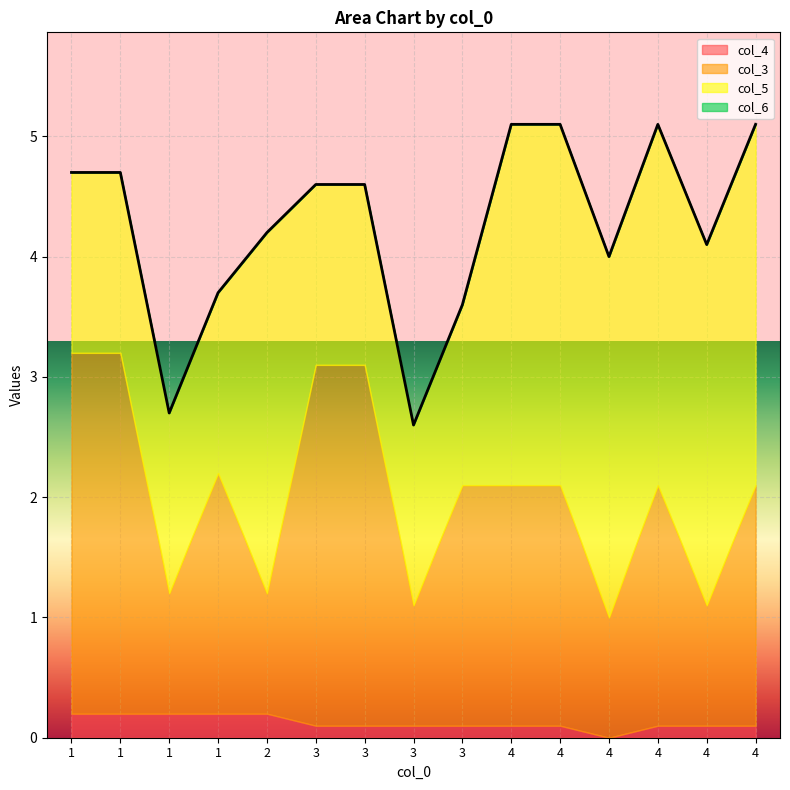

True or false: col_4 and col_5 cross at least once.

False